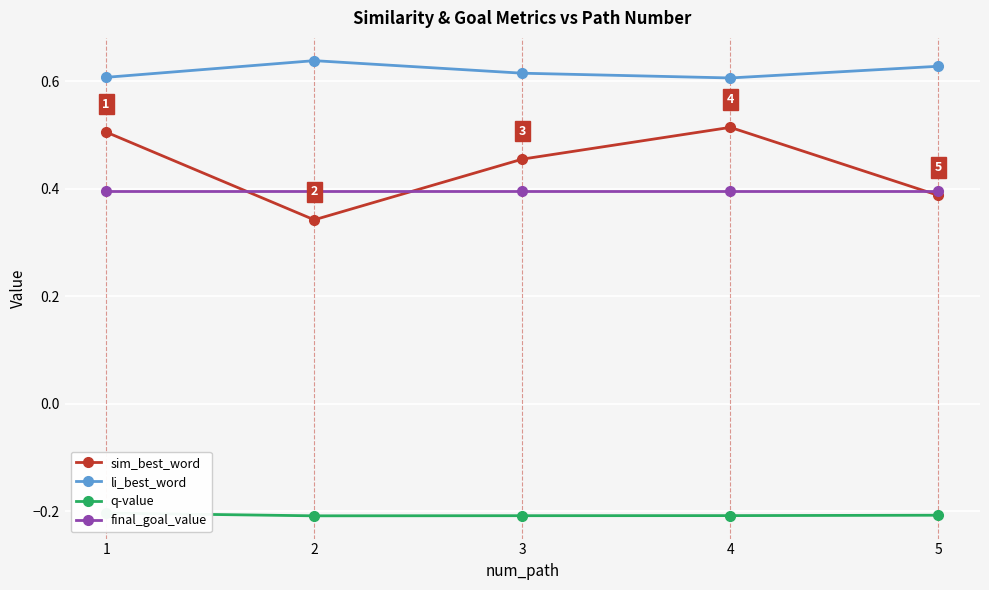

At which category is the sum across all series the highest?

4